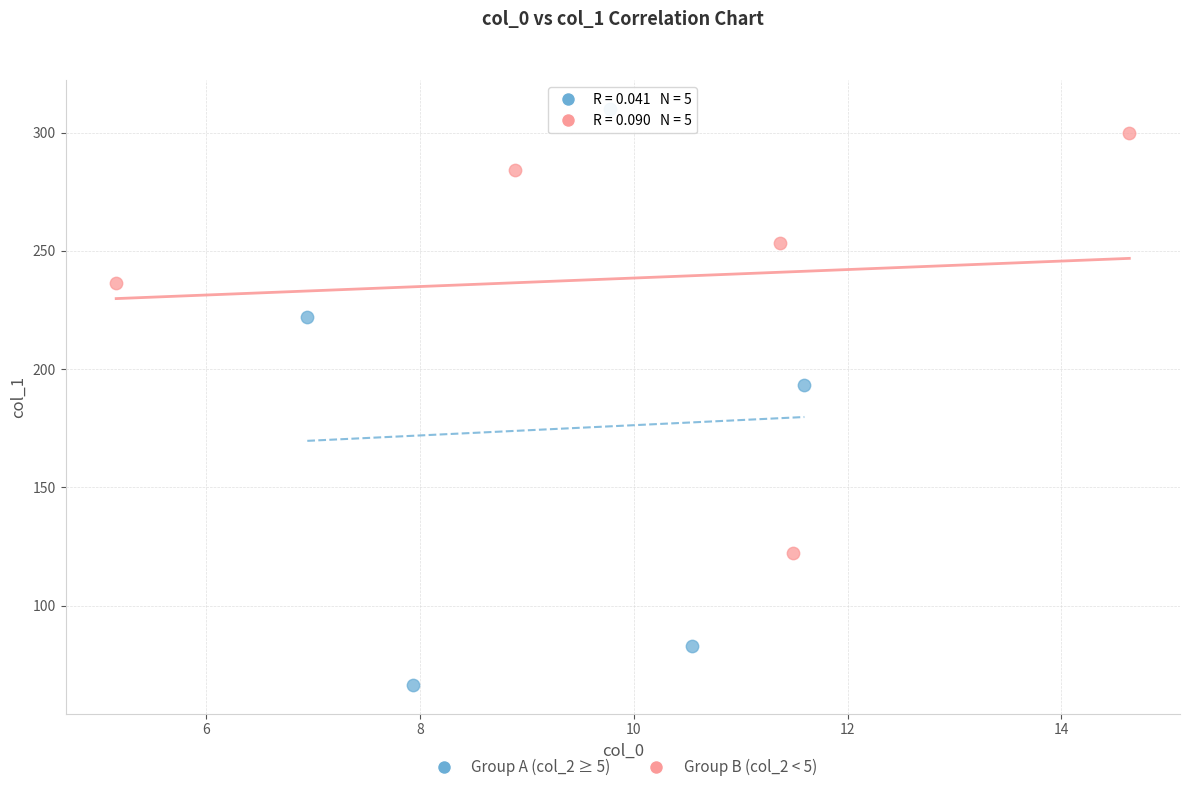

Which series contains the lowest Y value?

Group A (col_2 ≥ 5)